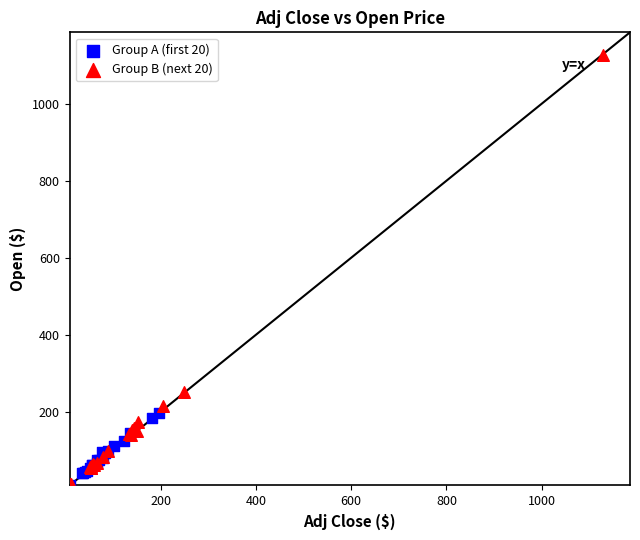

Which series reaches the maximum Y coordinate?

Group B (next 20)